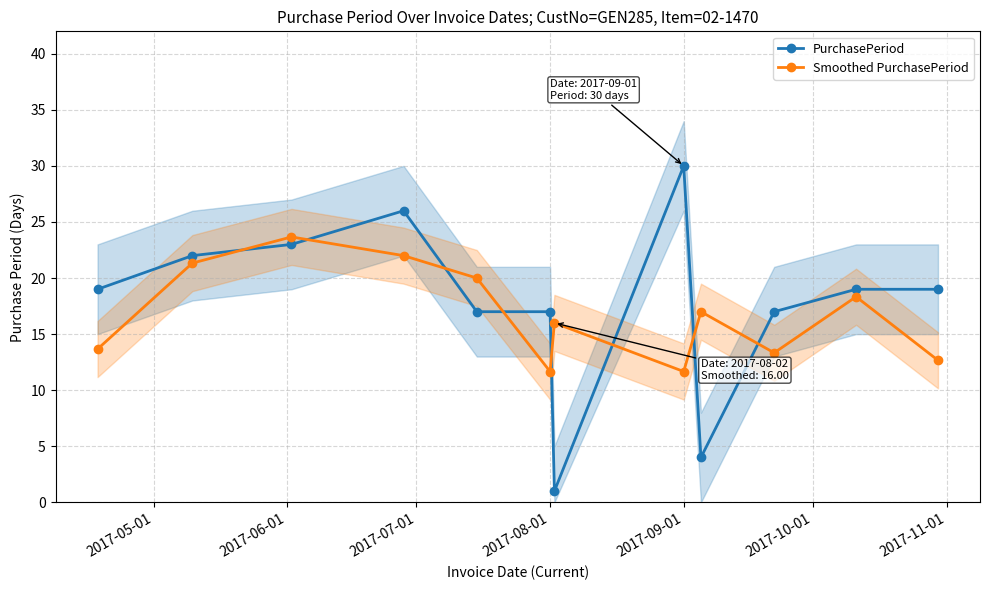

Reading left to right, transcribe all the data shown in this chart.

PurchasePeriod: 19.0	22.0	23.0	26.0	17.0	17.0	1.0	30.0	4.0	17.0	19.0	19.0
Smoothed PurchasePeriod: 13.7	21.3	23.7	22.0	20.0	11.7	16.0	11.7	17.0	13.3	18.3	12.7